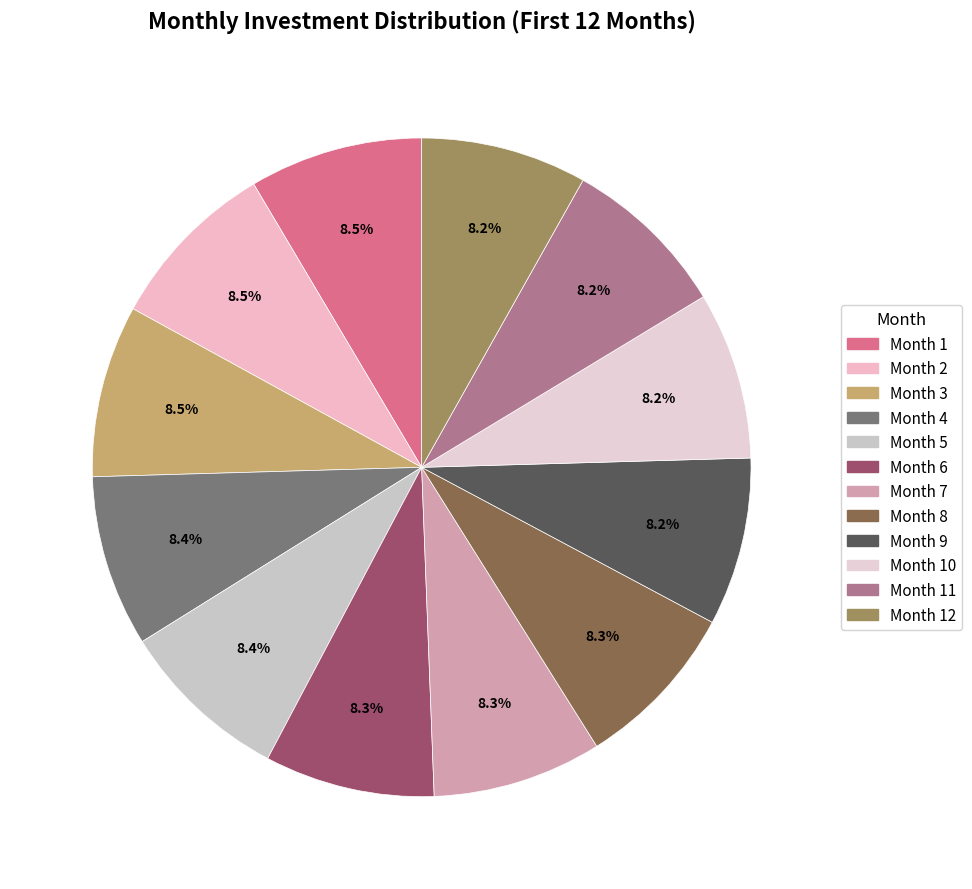

Count the number of slices in the pie.

12